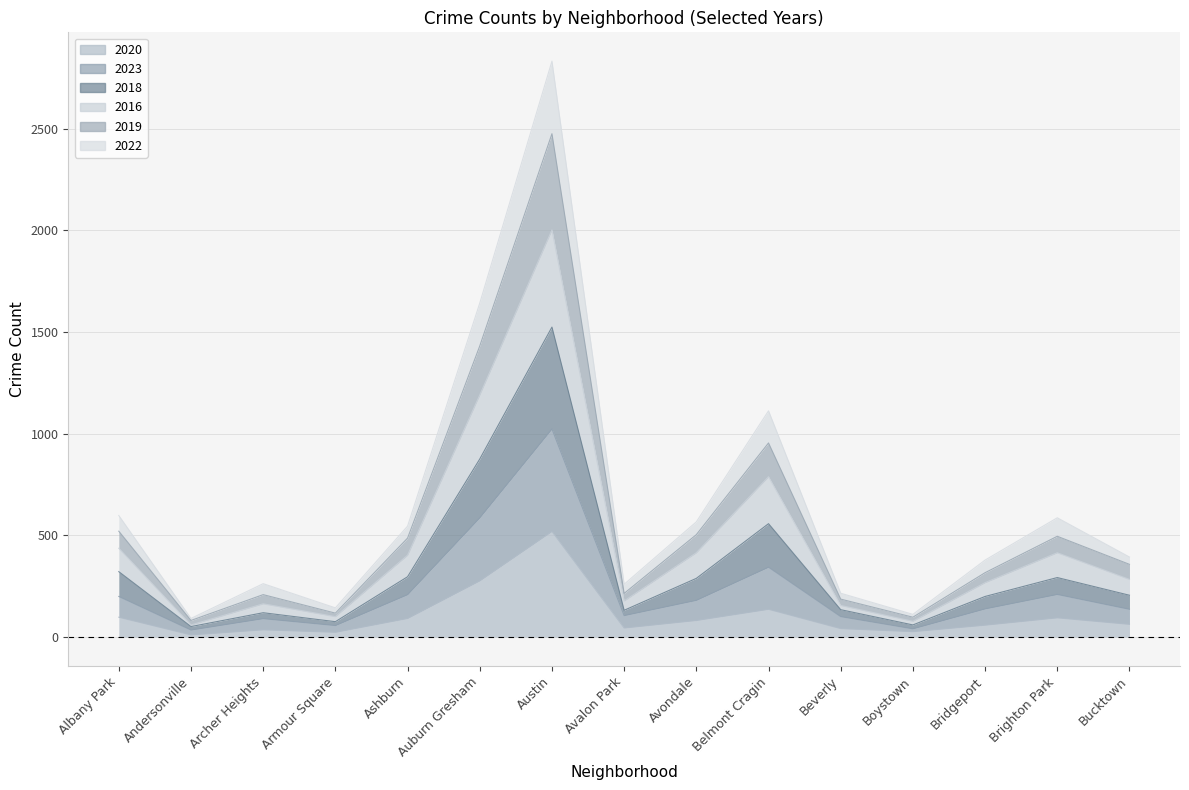

Reading left to right, what are all the values shown in this chart?

2020: 98	11	36	24	92	277	520	45	82	137	42	27	59	95	63
2023: 598	92	263	144	546	1643	2833	260	567	1113	216	112	379	587	394
2018: 437	60	164	101	403	1191	2003	178	415	789	156	78	268	415	284
2016: 521	82	209	118	487	1432	2476	215	504	955	187	98	317	496	358
2019: 322	52	120	76	297	876	1525	132	289	558	135	60	200	293	206
2022: 200	35	91	57	209	587	1024	106	181	344	101	41	139	210	137